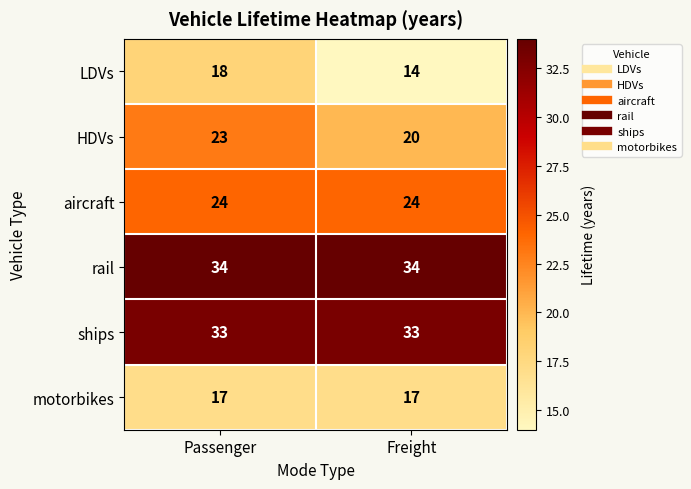

What is the difference between the maximum and minimum values in the LDVs series?

4